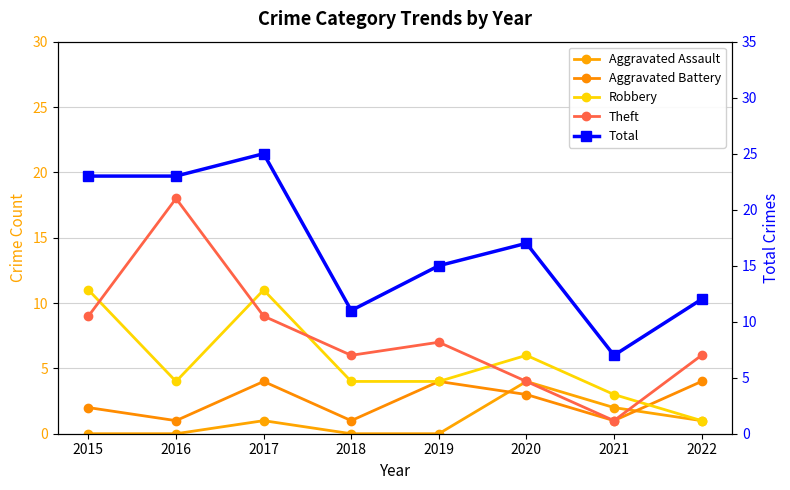

How many values in the Robbery series exceed 4?

3